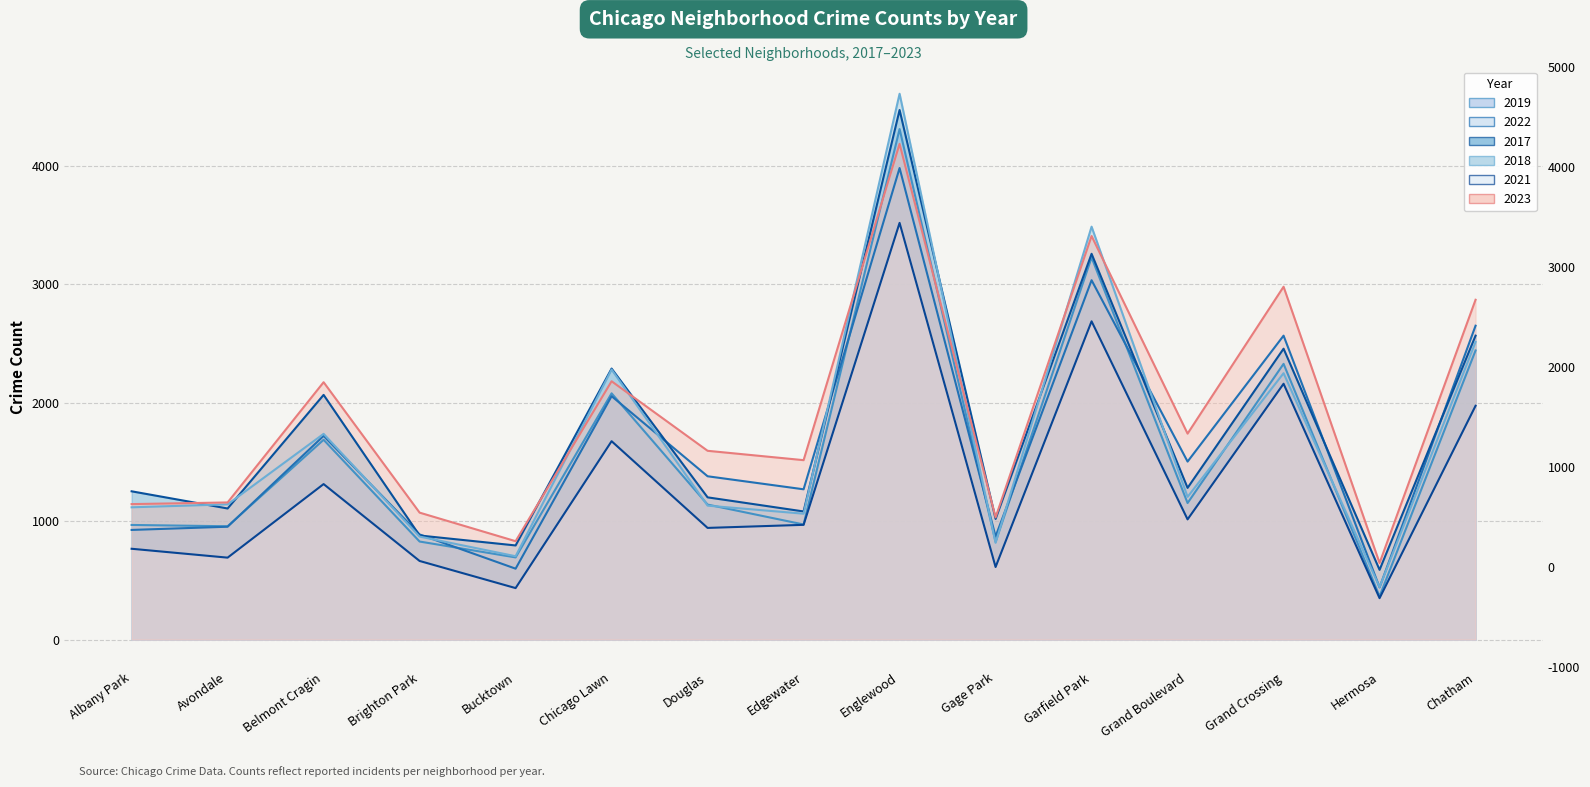

Is it true that 2018 equals 1497 at Avondale?

False